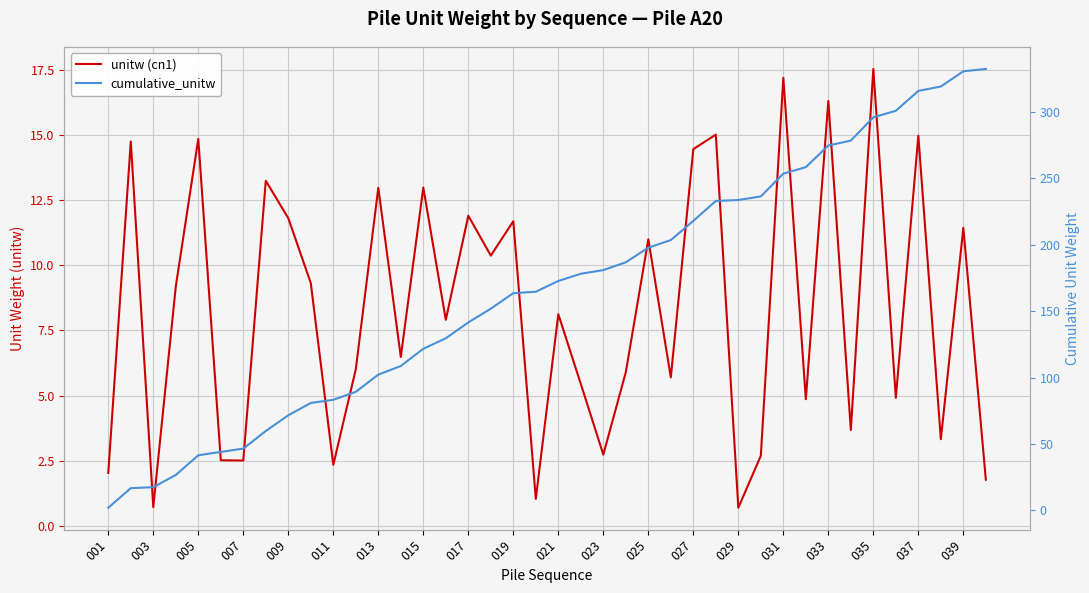

How many interior local peaks does the unitw (cn1) series have?

15